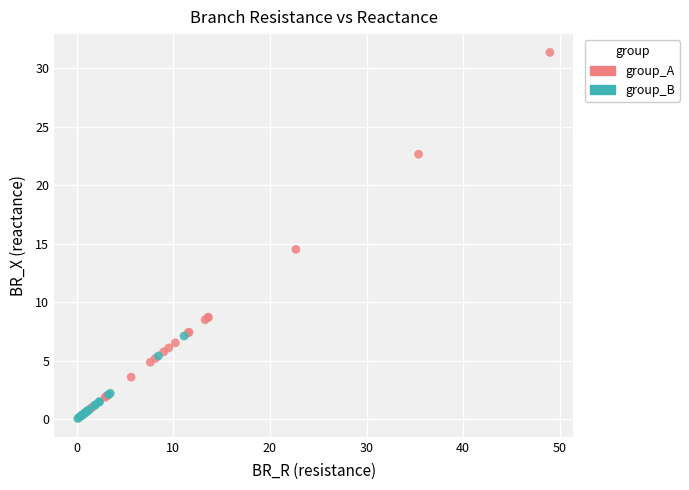

Which series reaches the maximum Y coordinate?

group_A